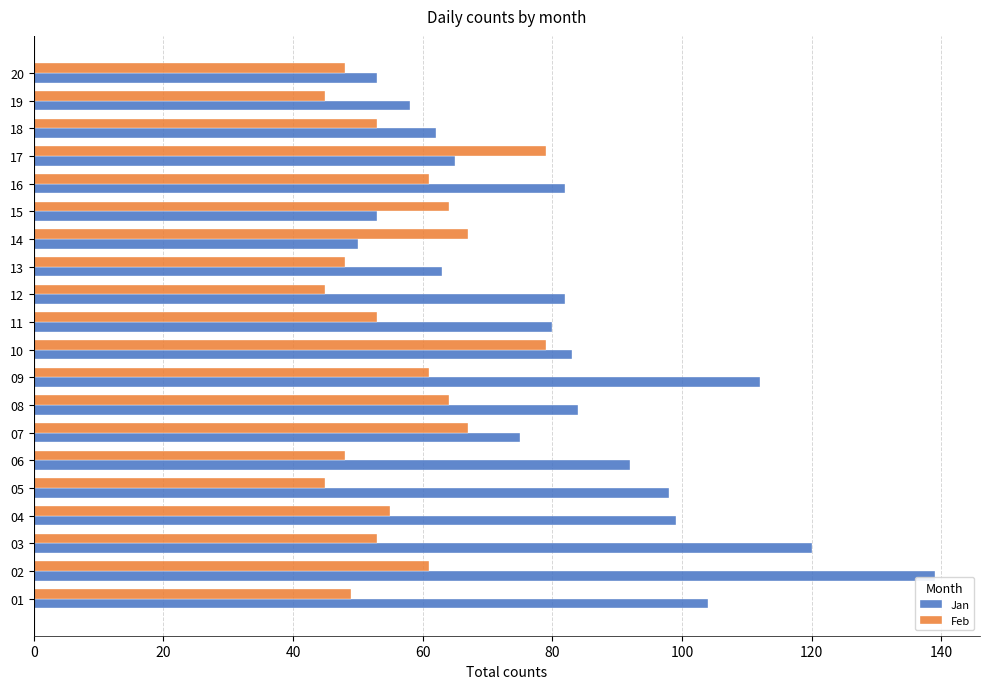

What is the spread (max minus min) of values at 06?

44